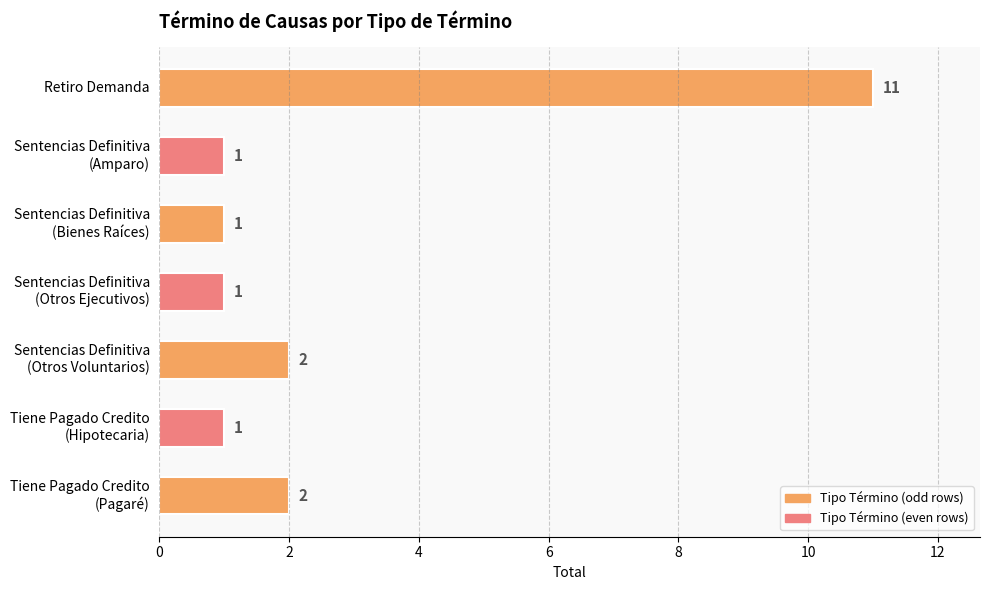

What is the difference between the second highest and second lowest values?

1